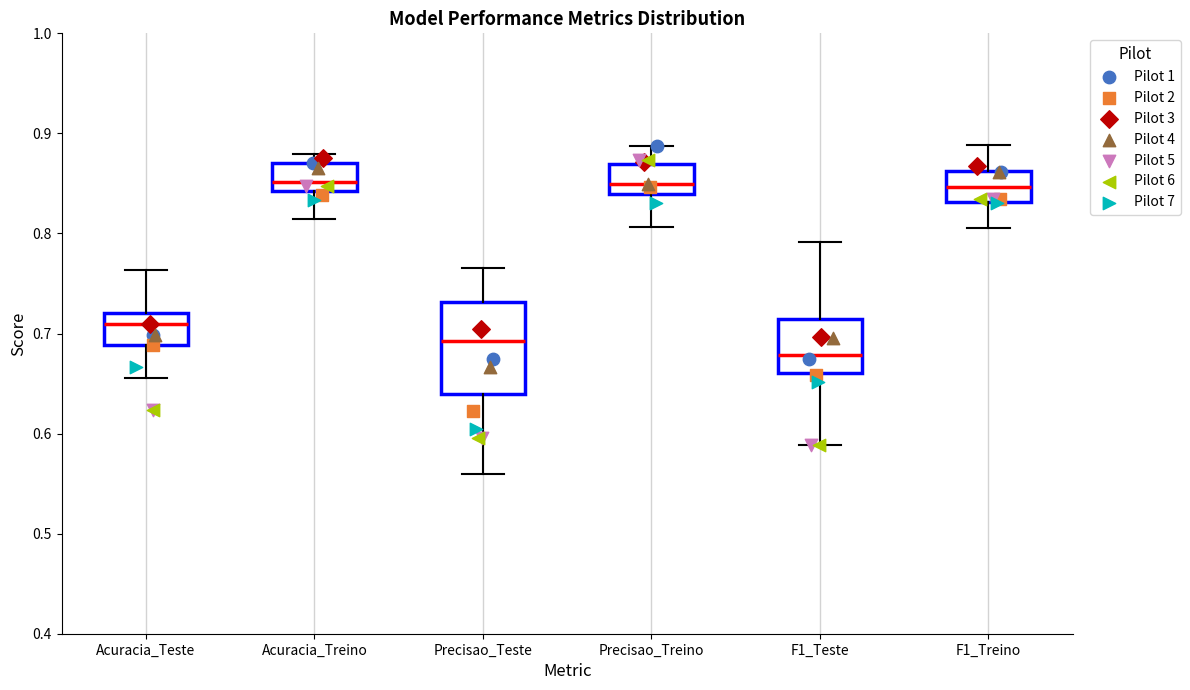

Reading left to right, transcribe this box plot: for each box, give where its median line is, the range the box spans, and where its two whiskers end, as read against the y-axis. The values are not printed on the chart, so give them approximately, as read against the axis.

Acuracia_Teste: median 0.71, box 0.69 to 0.72, whiskers 0.66 to 0.76
Acuracia_Treino: median 0.85, box 0.84 to 0.87, whiskers 0.81 to 0.88
Precisao_Teste: median 0.69, box 0.64 to 0.73, whiskers 0.56 to 0.77
Precisao_Treino: median 0.85, box 0.84 to 0.87, whiskers 0.81 to 0.89
F1_Teste: median 0.68, box 0.66 to 0.71, whiskers 0.59 to 0.79
F1_Treino: median 0.85, box 0.83 to 0.86, whiskers 0.81 to 0.89